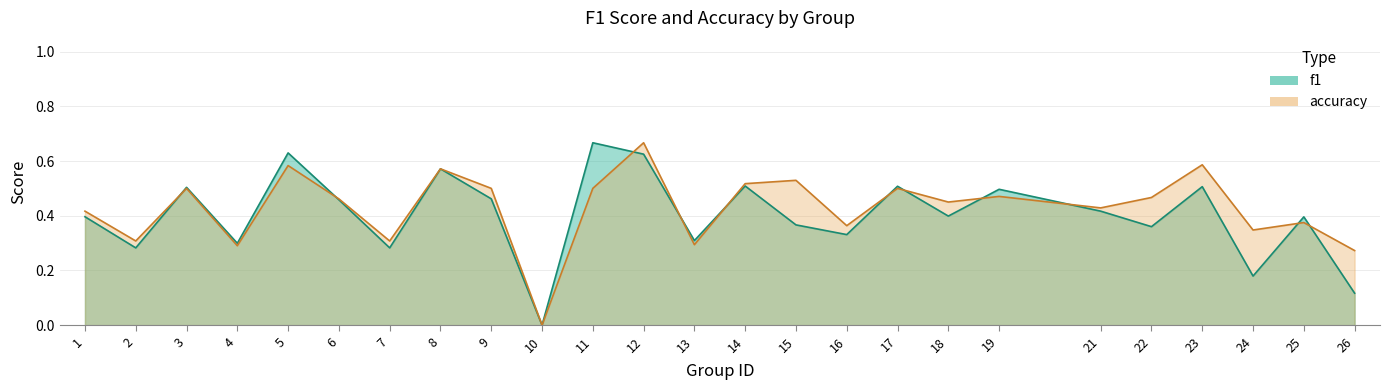

Which series changed the most between 3 and 23?

accuracy